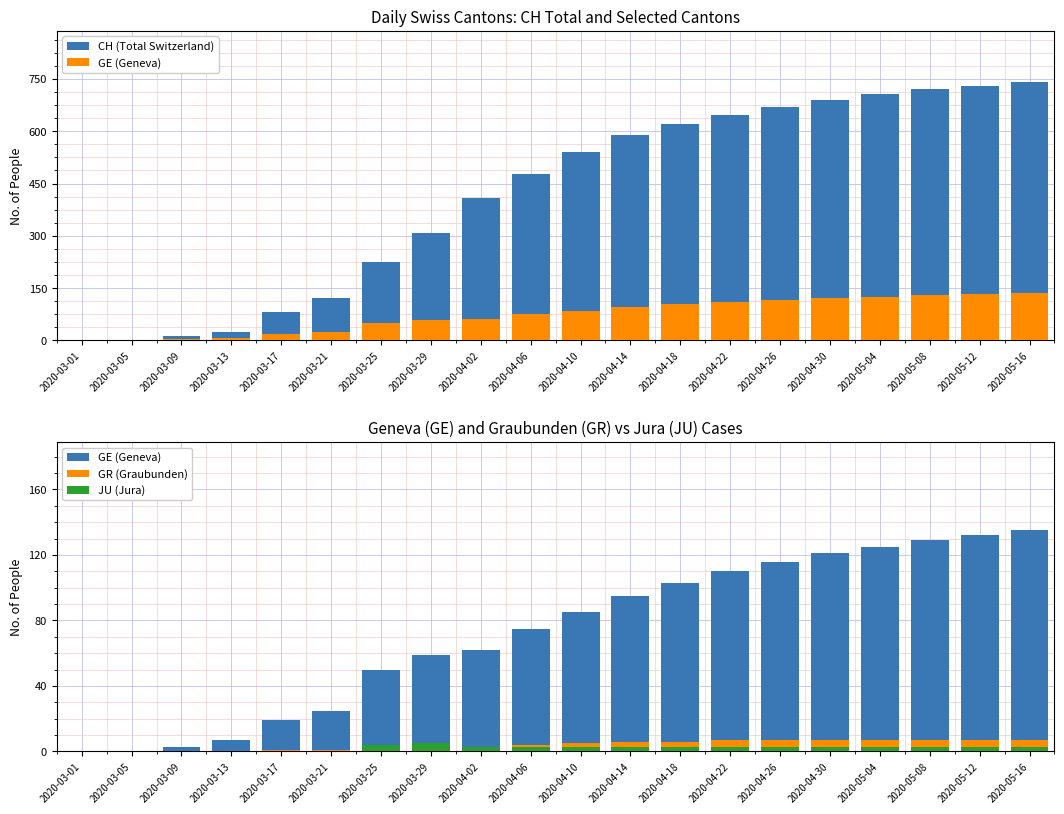

At which category is the sum across all series the highest?

2020-05-16